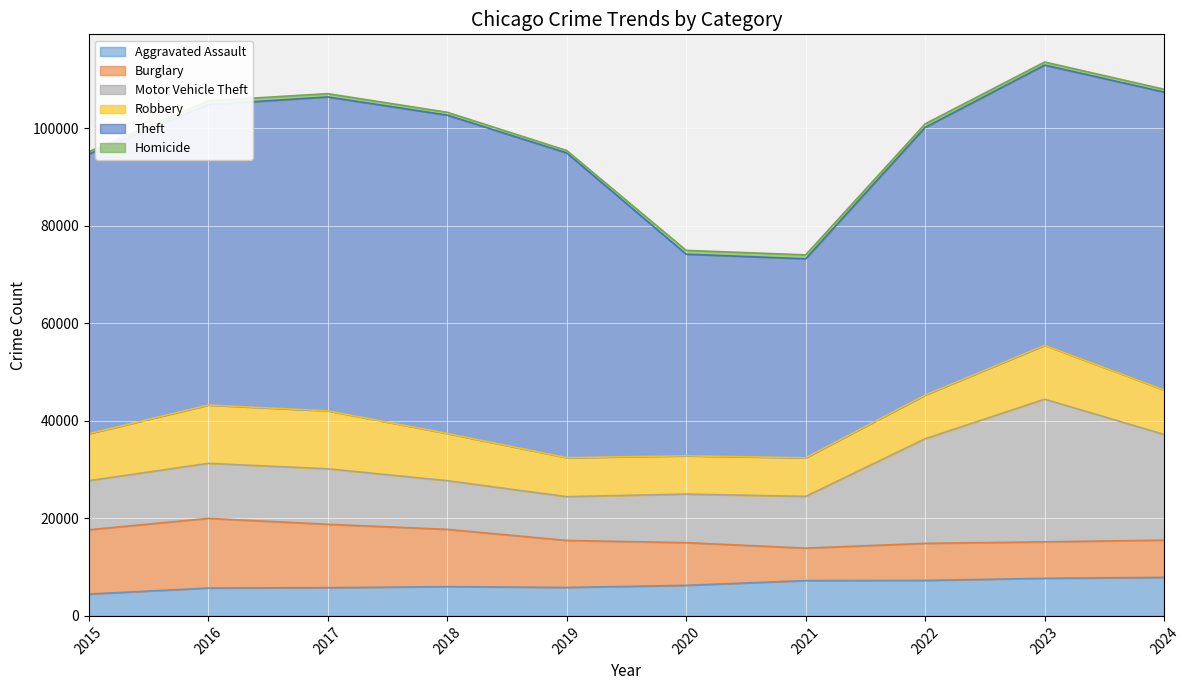

At which label is Motor Vehicle Theft closest to 19115?

2022